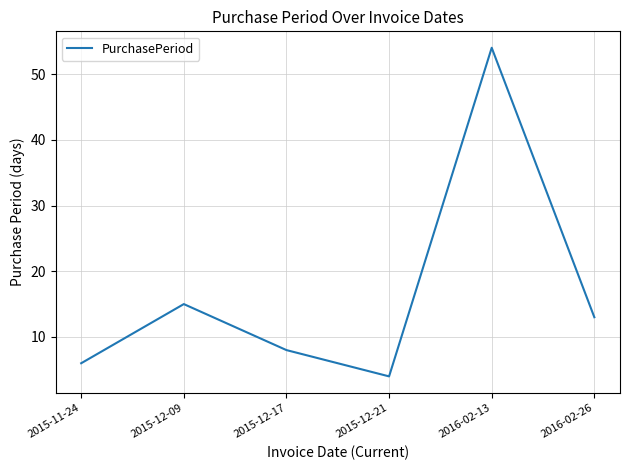

Where is the data nearest to the value 29?

2015-12-09